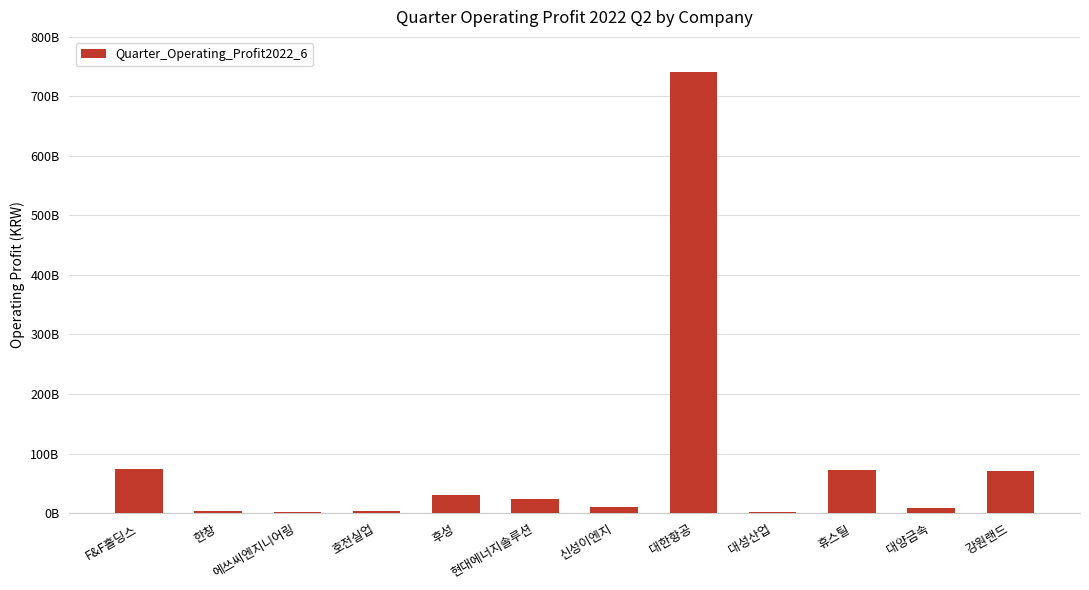

How many data points are above 23770035799?

5